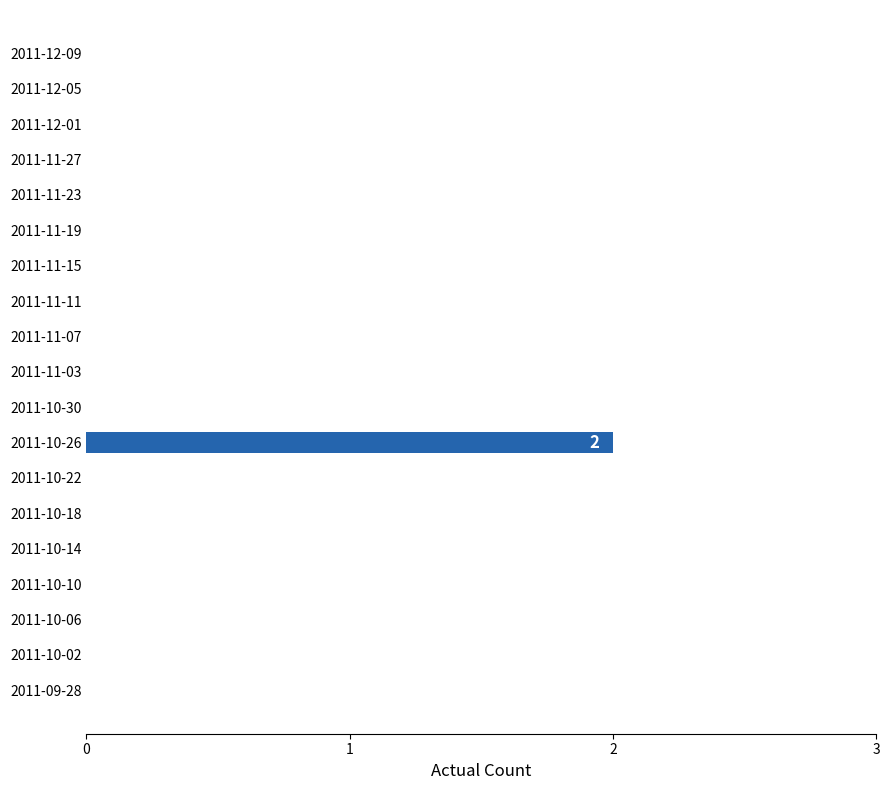

Which label corresponds to the largest value in the chart?

2011-10-26